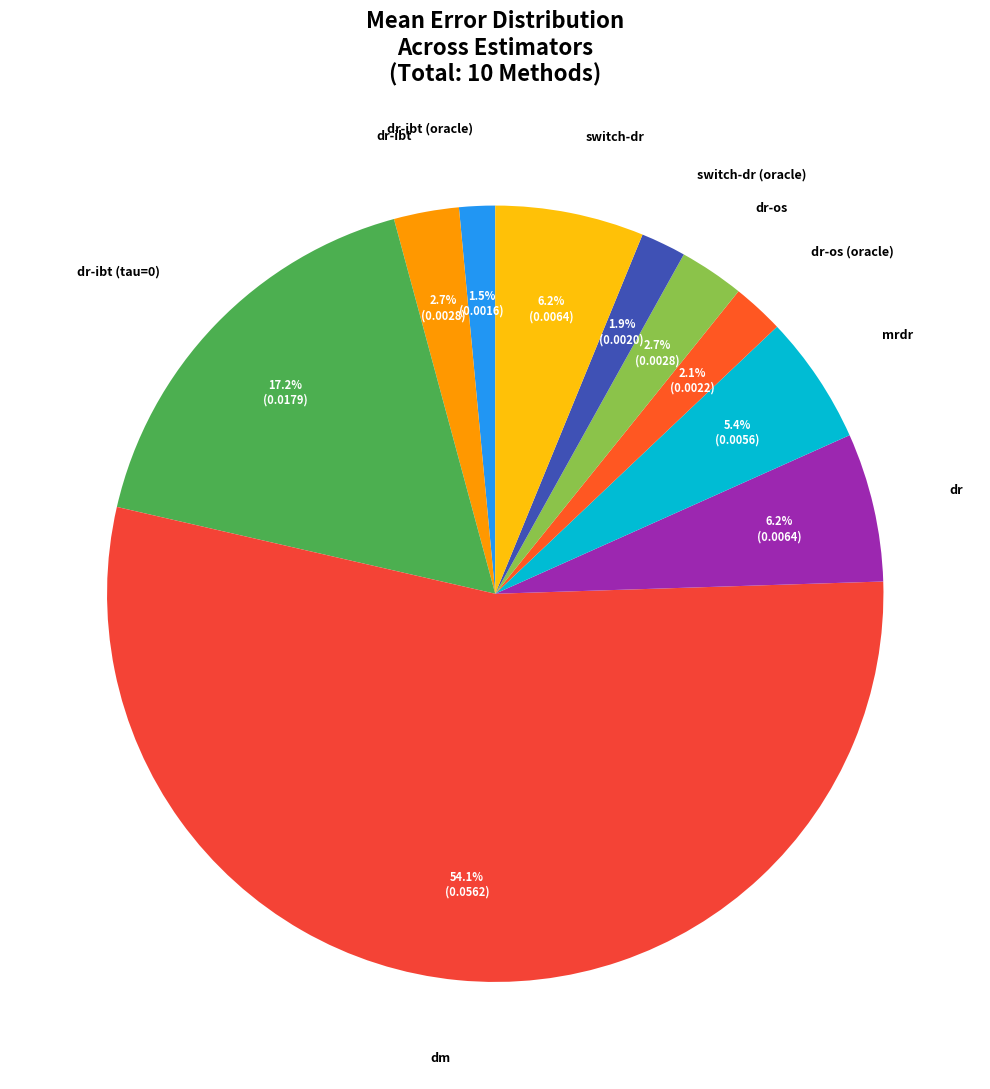

How many segments does this pie chart have?

10